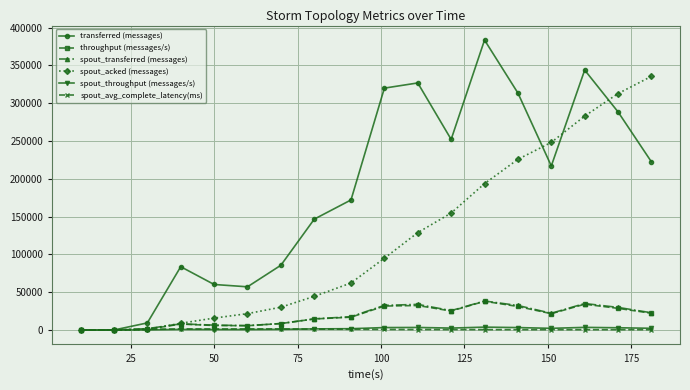

Which series has the largest range (max minus min)?

transferred (messages)